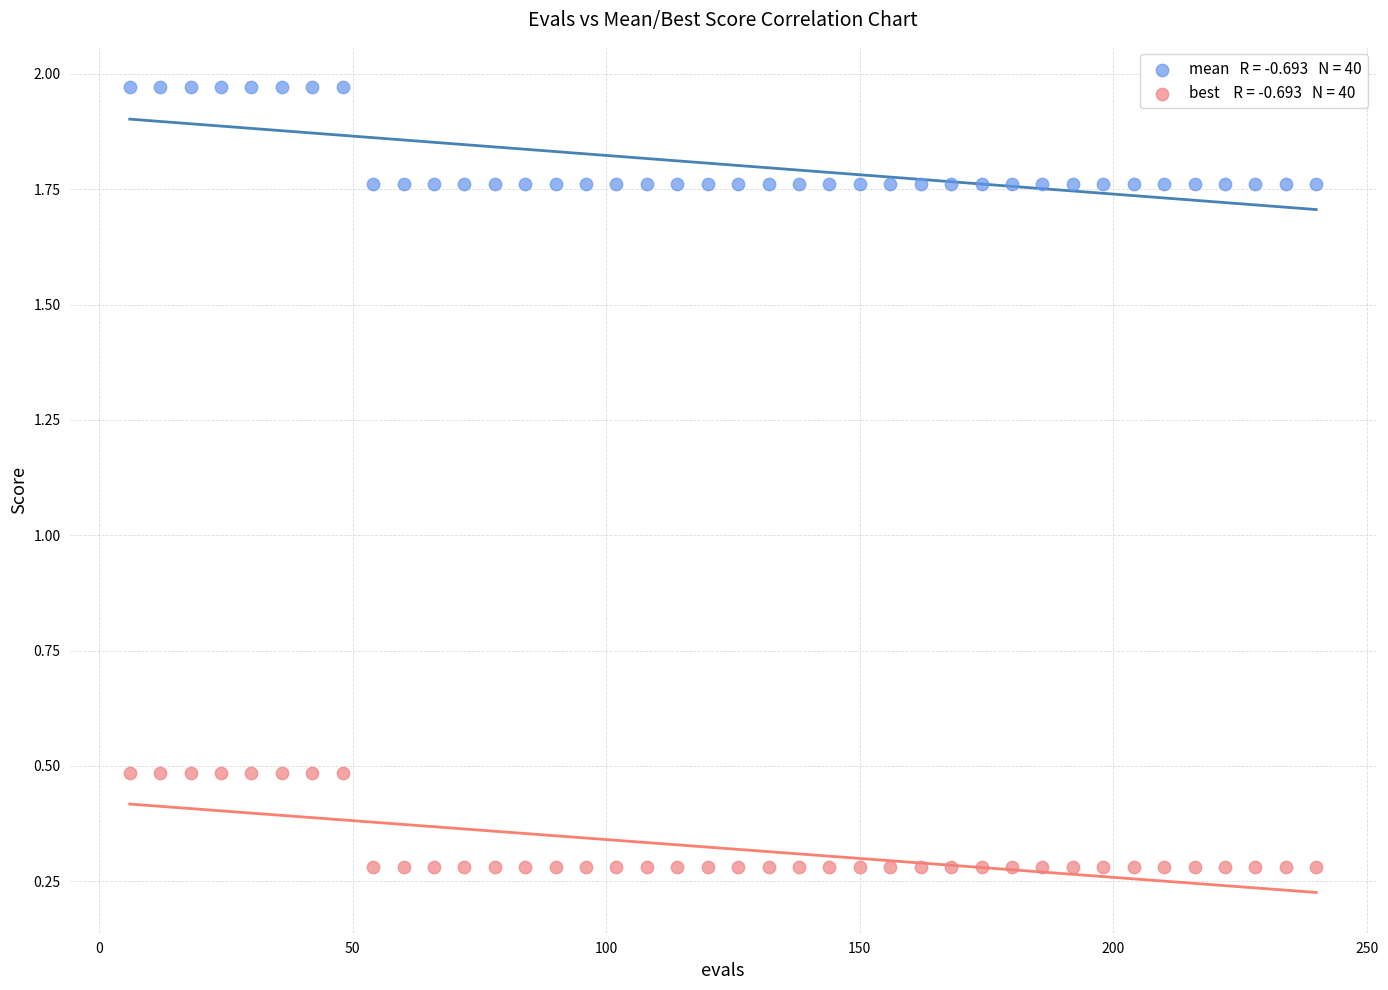

Across all data points, what is the range of X values (max minus min)?

234.0